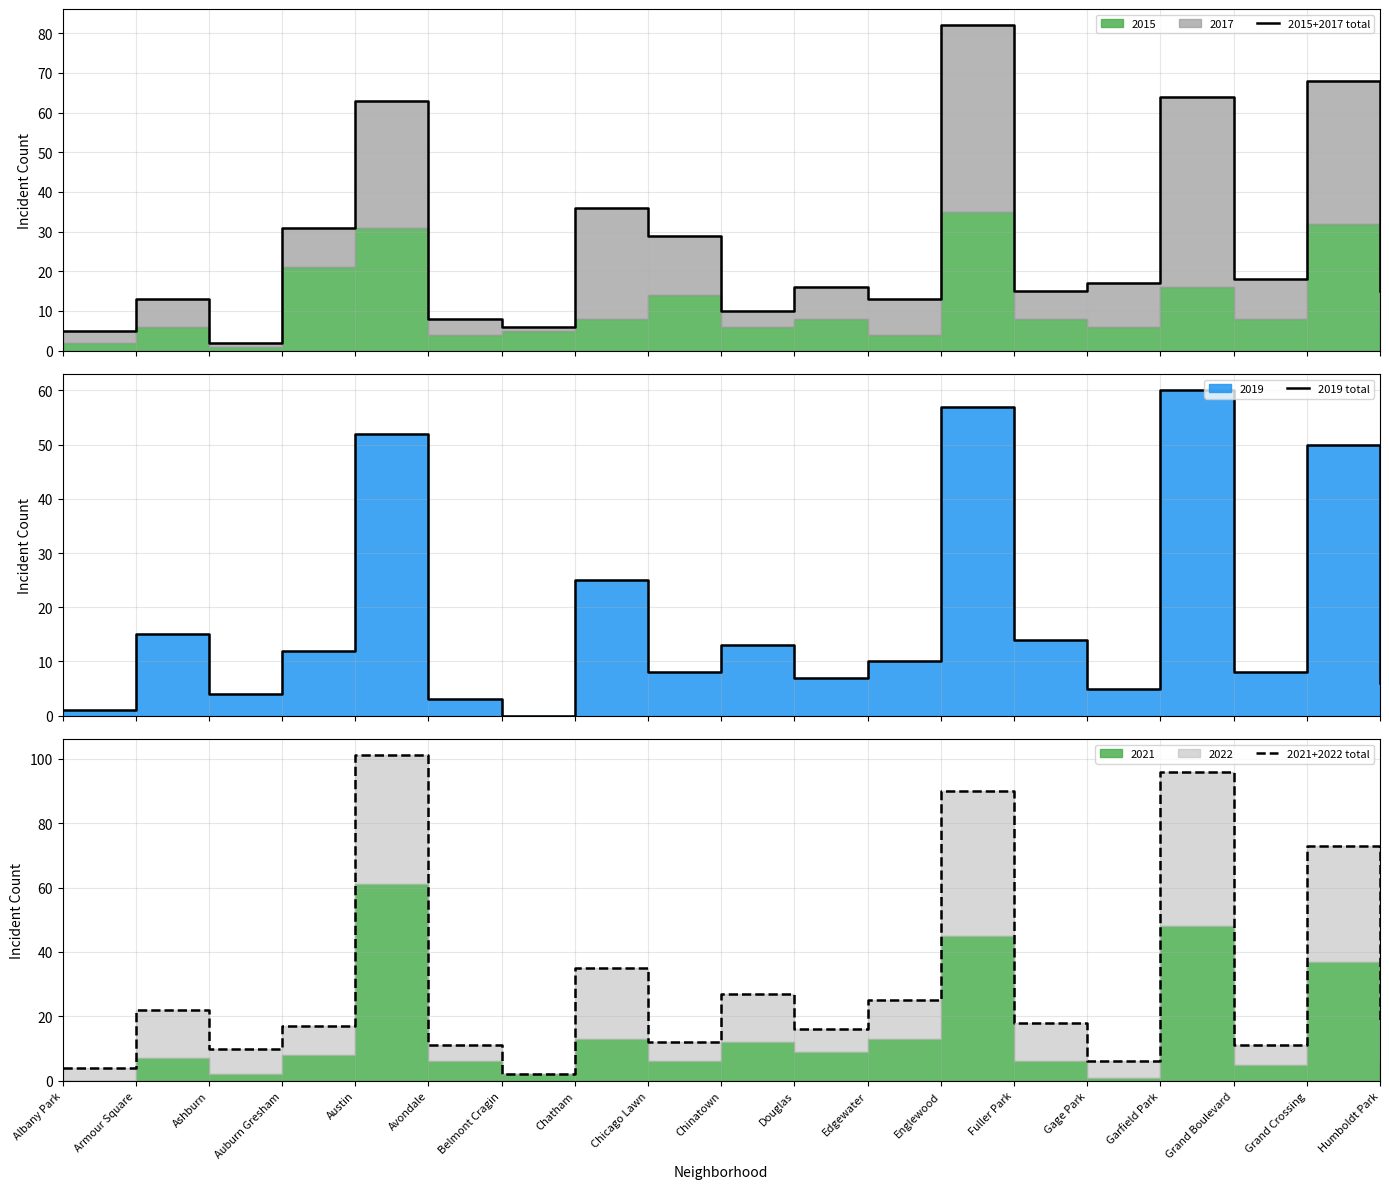

What is the highest value of the 2019 total series?

60